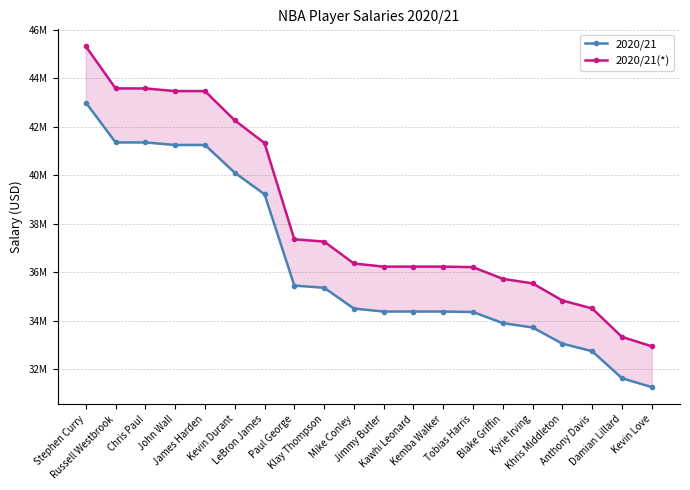

Reading left to right, what are all the values shown in this chart?

2020/21: Stephen Curry=43006362	Russell Westbrook=41358814	Chris Paul=41358814	John Wall=41254920	James Harden=41254920	Kevin Durant=40108950	LeBron James=39219566	Paul George=35450412	Klay Thompson=35361360	Mike Conley=34502132	Jimmy Butler=34379100	Kawhi Leonard=34379100	Kemba Walker=34379100	Tobias Harris=34358850	Blake Griffin=33900241	Kyrie Irving=33722850	Khris Middleton=33051724	Anthony Davis=32742000	Damian Lillard=31626953	Kevin Love=31258256
2020/21(*): Stephen Curry=45325029	Russell Westbrook=43588654	Chris Paul=43588654	John Wall=43479158	James Harden=43479158	Kevin Durant=42271404	LeBron James=41334069	Paul George=37361703	Klay Thompson=37267850	Mike Conley=36362297	Jimmy Butler=36232632	Kawhi Leonard=36232632	Kemba Walker=36232632	Tobias Harris=36211290	Blake Griffin=35727955	Kyrie Irving=35541001	Khris Middleton=34833691	Anthony Davis=34507269	Damian Lillard=33332104	Kevin Love=32943529